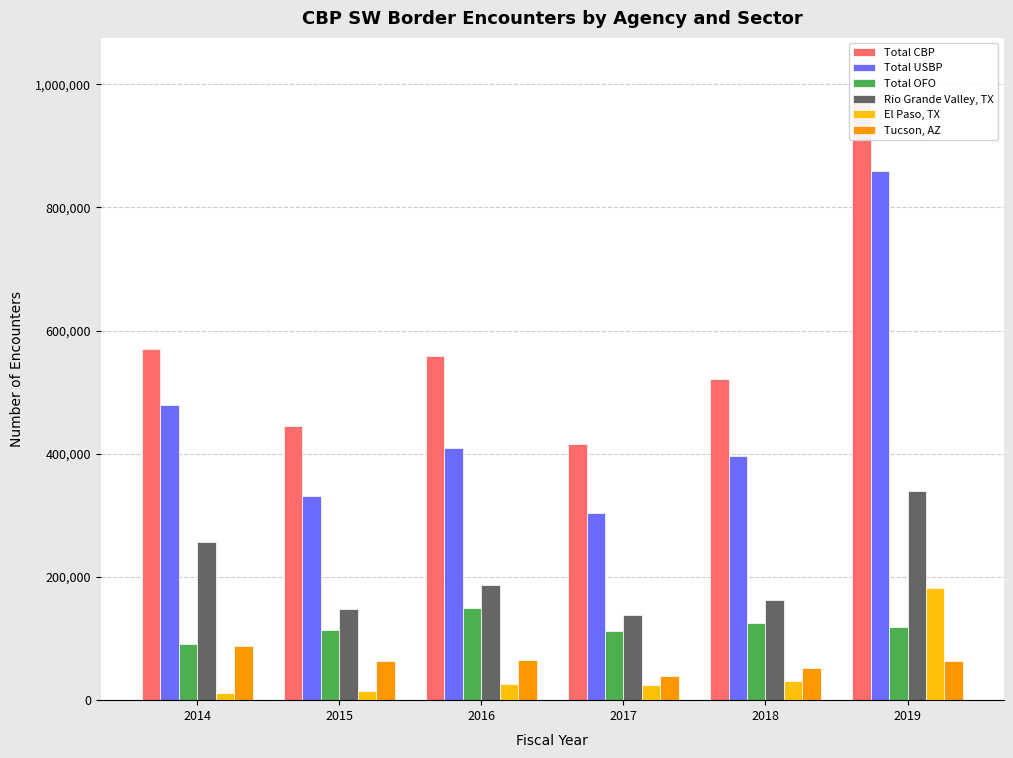

What is the maximum value shown in the chart?

977509